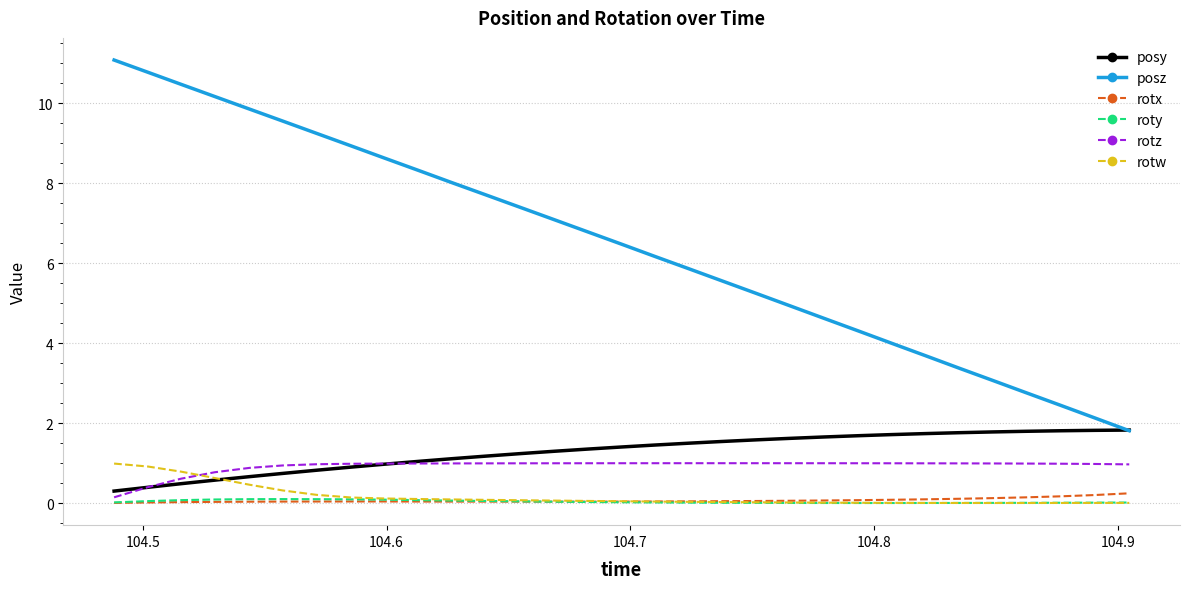

Which series has the largest range (max minus min)?

posz